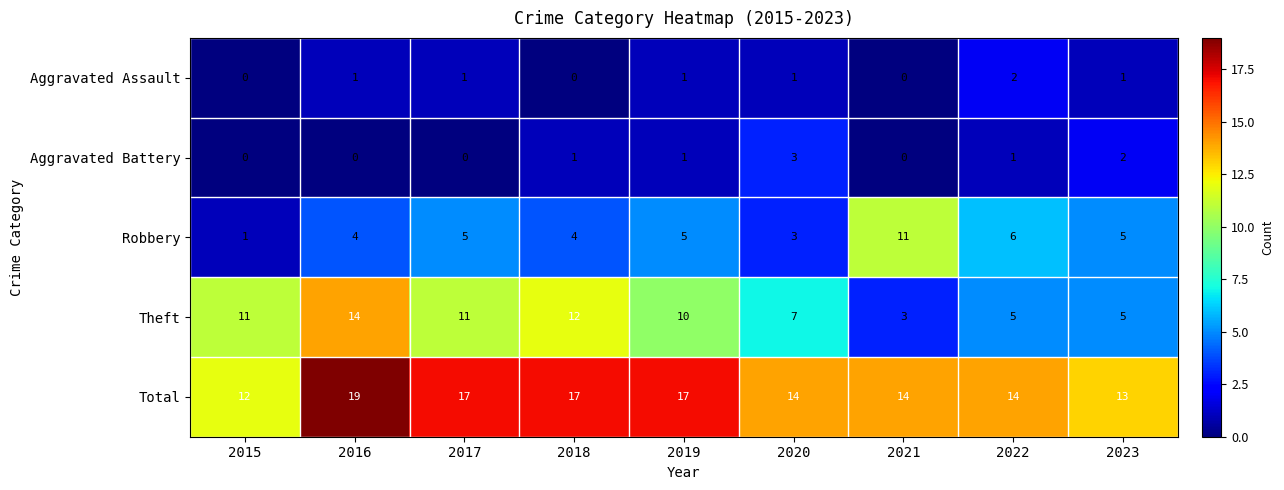

What is the maximum value for Theft?

14